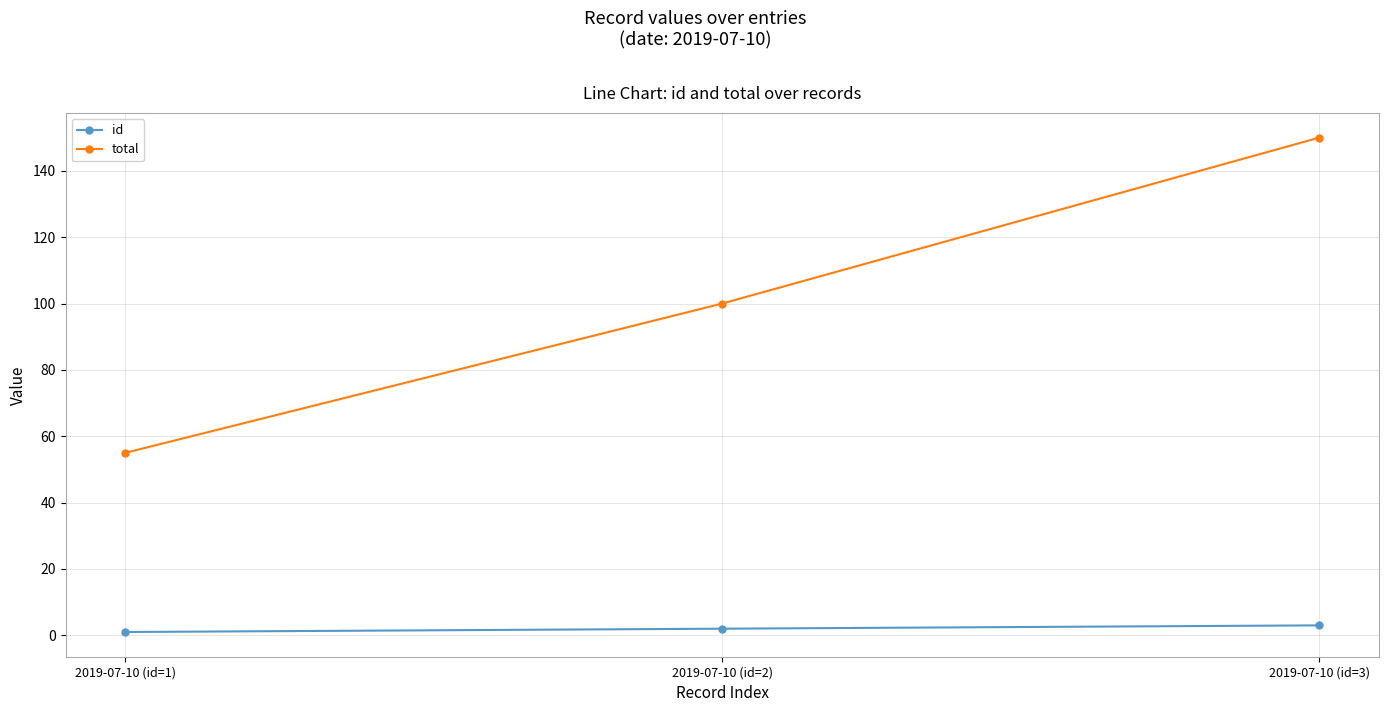

Which series changed the most between 2019-07-10 (id=2) and 2019-07-10 (id=3)?

total